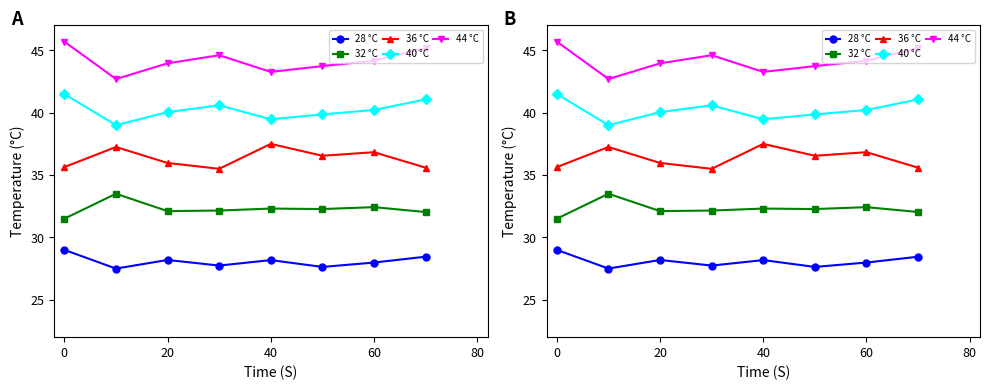

What are all the series names shown in the legend?

28 °C, 32 °C, 36 °C, 40 °C, 44 °C